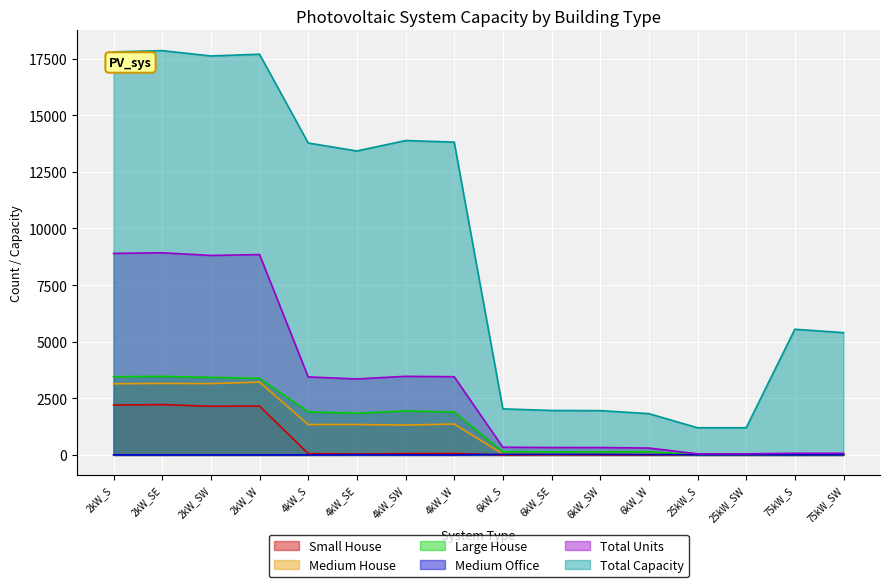

Reading left to right, what are all the values shown in this chart?

Small House: 2kW_S=2203	2kW_SE=2222	2kW_SW=2149	2kW_W=2157	4kW_S=59	4kW_SE=39	4kW_SW=57	4kW_W=63	6kW_S=0	6kW_SE=0	6kW_SW=0	6kW_W=0	25kW_S=0	25kW_SW=0	75kW_S=0	75kW_SW=0
Medium House: 2kW_S=3144	2kW_SE=3156	2kW_SW=3150	2kW_W=3215	4kW_S=1343	4kW_SE=1342	4kW_SW=1318	4kW_W=1365	6kW_S=37	6kW_SE=19	6kW_SW=31	6kW_W=30	25kW_S=0	25kW_SW=0	75kW_S=0	75kW_SW=0
Large House: 2kW_S=3453	2kW_SE=3470	2kW_SW=3424	2kW_W=3382	4kW_S=1902	4kW_SE=1840	4kW_SW=1941	4kW_W=1892	6kW_S=144	6kW_SE=136	6kW_SW=132	6kW_W=143	25kW_S=0	25kW_SW=0	75kW_S=0	75kW_SW=0
Medium Office: 2kW_S=2	2kW_SE=0	2kW_SW=1	2kW_W=1	4kW_S=2	4kW_SE=5	4kW_SW=4	4kW_W=2	6kW_S=25	6kW_SE=24	6kW_SW=27	6kW_W=18	25kW_S=4	25kW_SW=5	75kW_S=2	75kW_SW=5
Total Units: 2kW_S=8900	2kW_SE=8928	2kW_SW=8810	2kW_W=8849	4kW_S=3444	4kW_SE=3356	4kW_SW=3471	4kW_W=3454	6kW_S=339	6kW_SE=327	6kW_SW=326	6kW_W=304	25kW_S=48	25kW_SW=48	75kW_S=74	75kW_SW=72
Total Capacity: 2kW_S=17800	2kW_SE=17856	2kW_SW=17620	2kW_W=17698	4kW_S=13776	4kW_SE=13424	4kW_SW=13884	4kW_W=13816	6kW_S=2034	6kW_SE=1962	6kW_SW=1956	6kW_W=1824	25kW_S=1200	25kW_SW=1200	75kW_S=5550	75kW_SW=5400